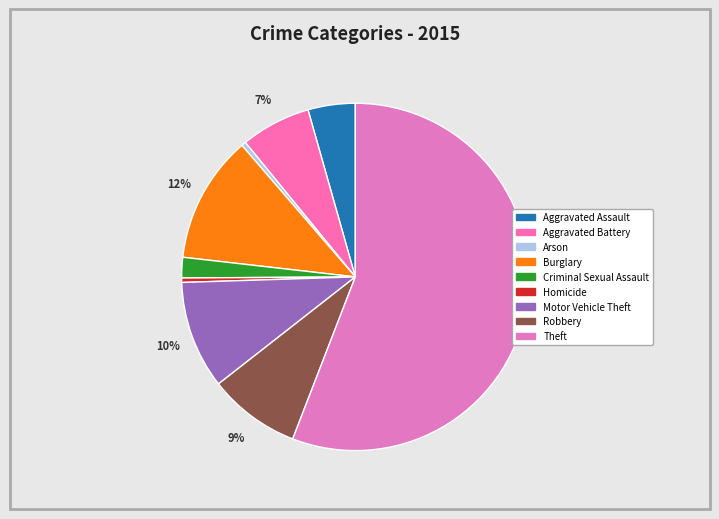

How many slices are in this pie chart?

9